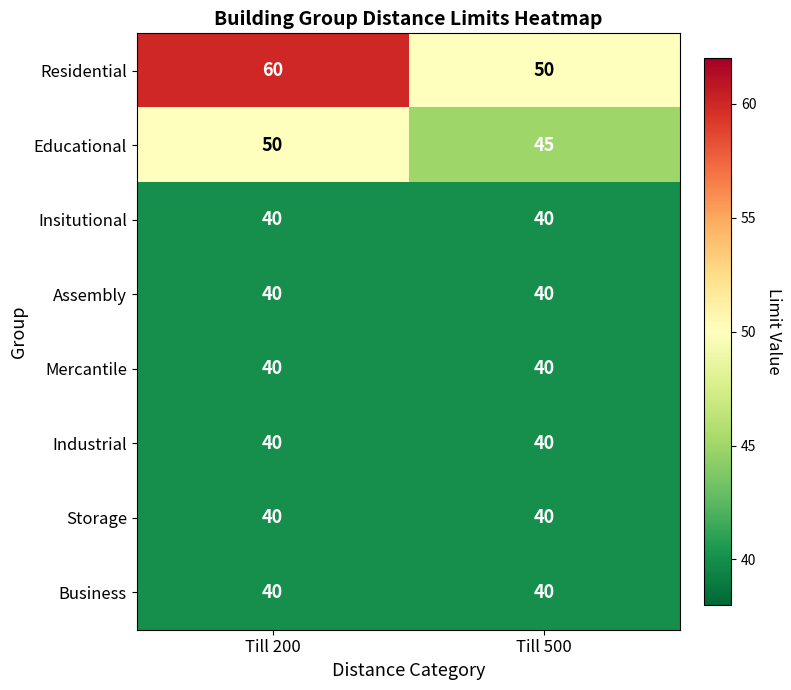

What is the sum of the Storage values at Till 200 and Till 500?

80